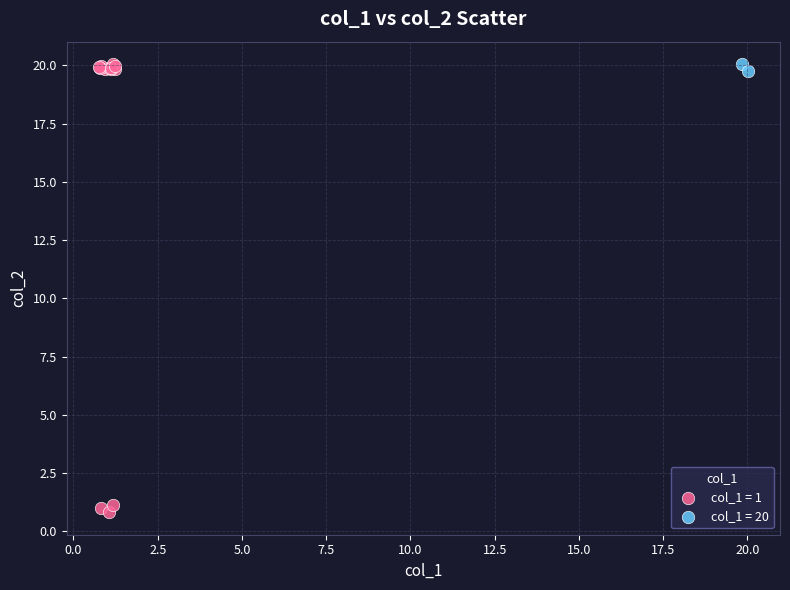

What are all the series names shown in the legend?

col_1 = 1, col_1 = 20